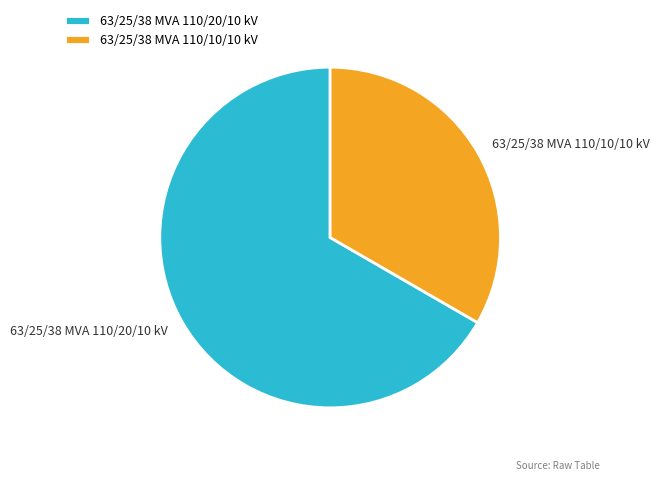

Is 63/25/38 MVA 110/10/10 kV the majority of the pie?

No